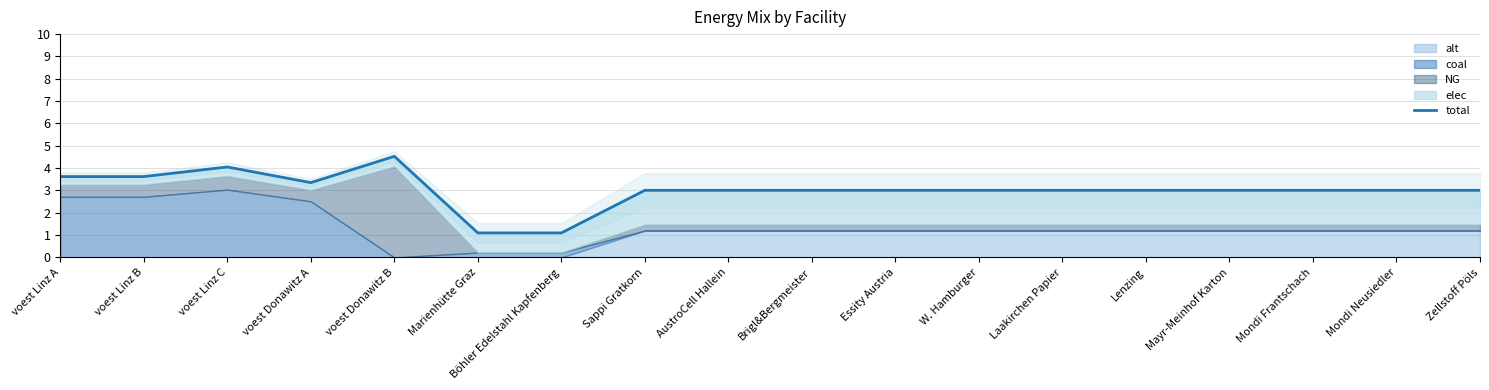

What is the sum of all values?

54.4